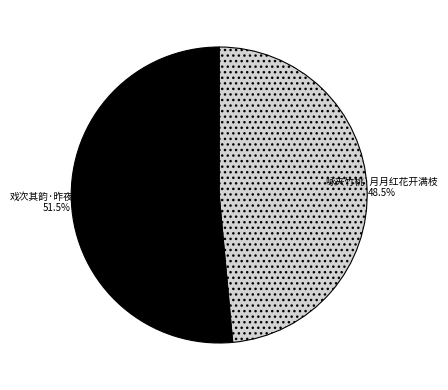

Which slice is the smallest?

咏夹竹桃·月月红花开满枝